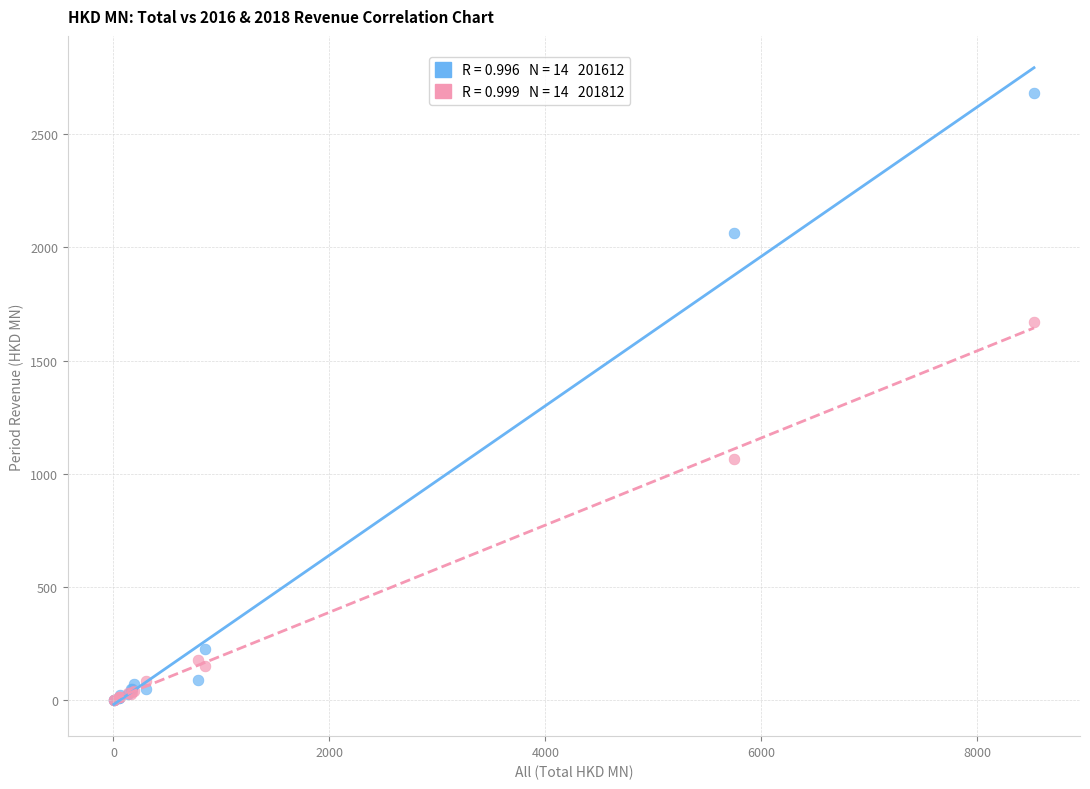

Across all series, what Y value is closest to 1341?

1066.6